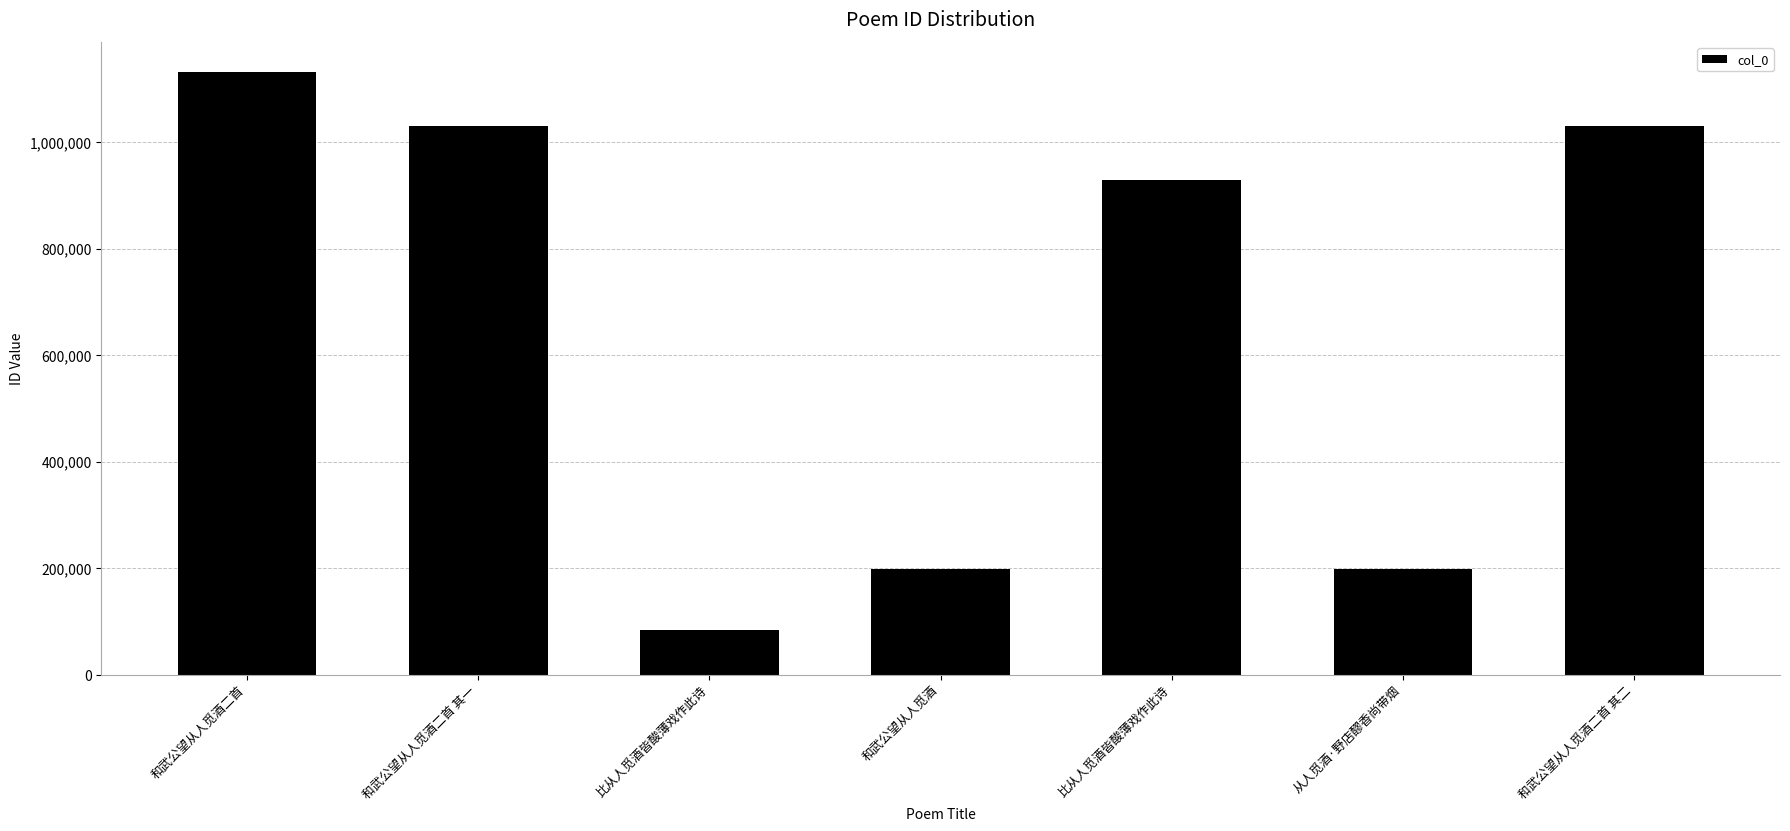

What is the sum of all values?

4600729